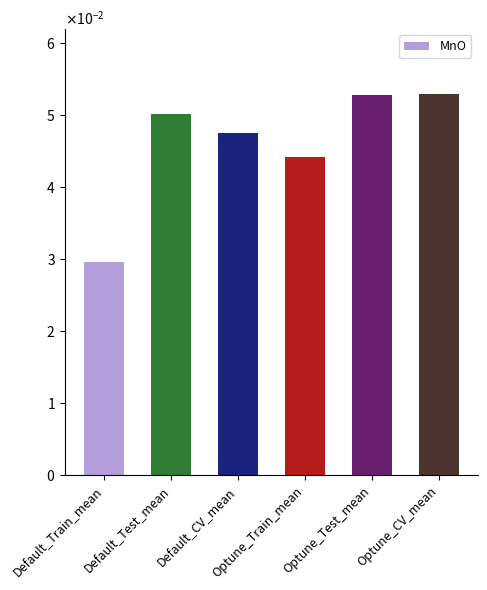

The chart shows a value of 0.0 at Optune_Train_mean. True or false?

True